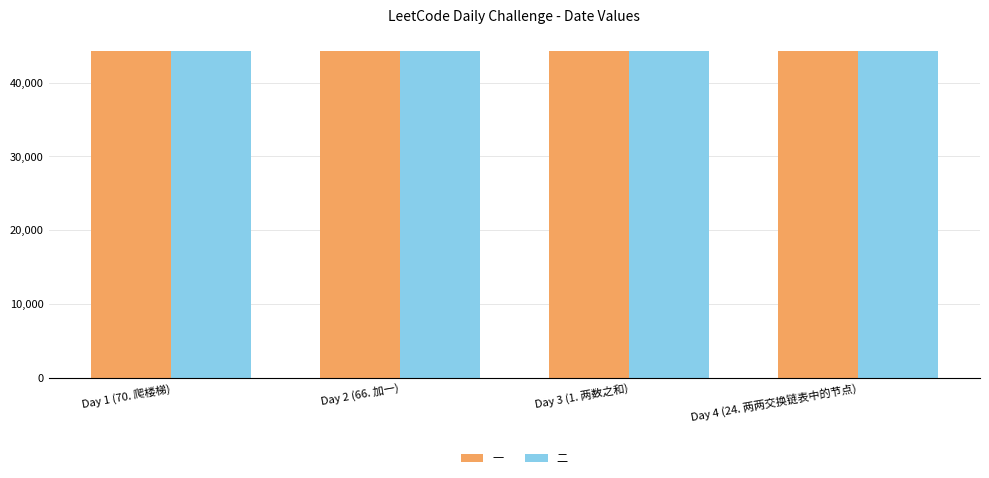

What is the sum of the 一 values at Day 1 (70. 爬楼梯) and Day 2 (66. 加一)?

88573